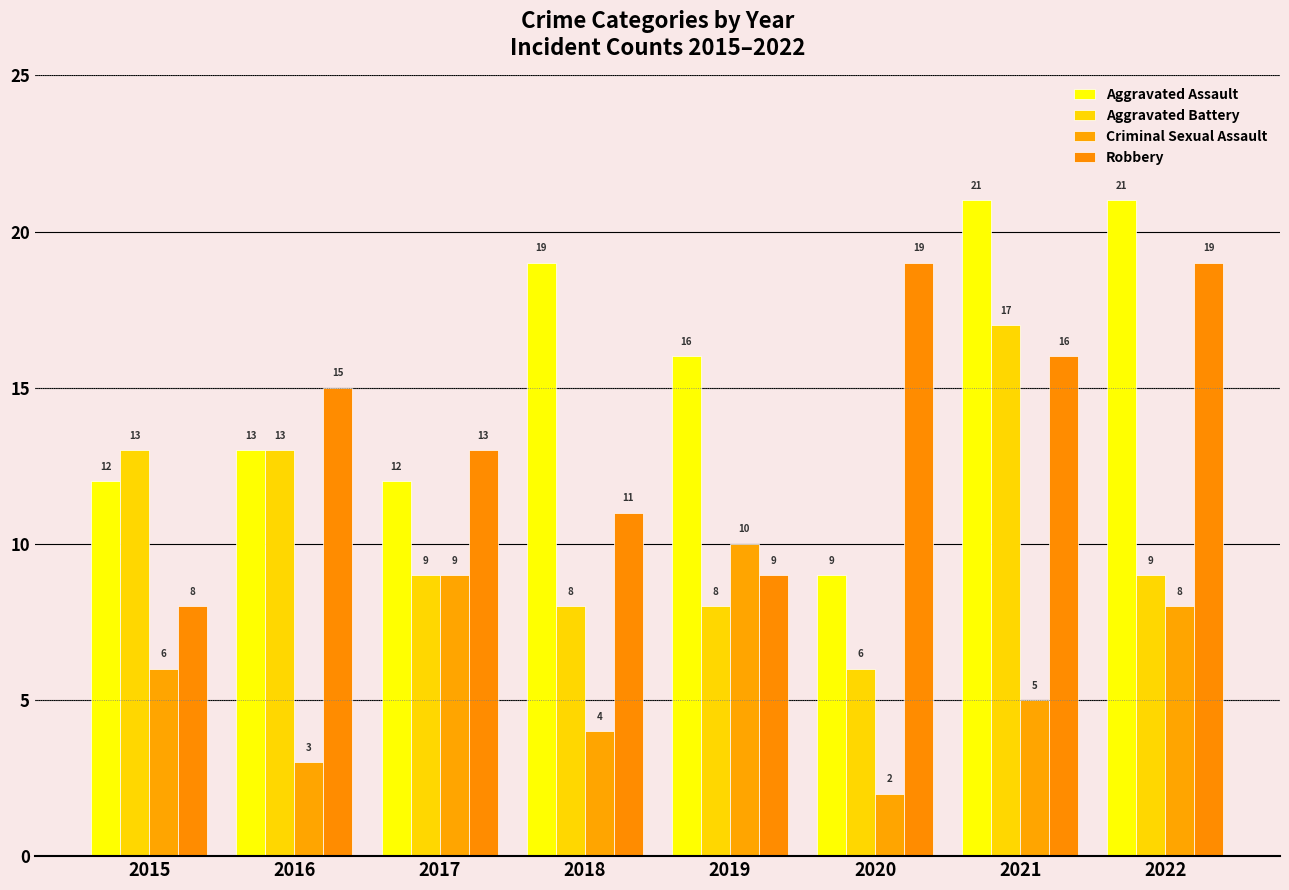

Are the bars horizontal?

No